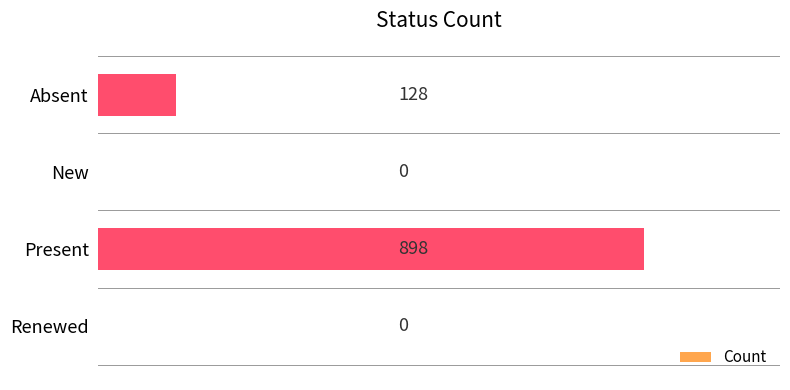

Reading top to bottom, list all the values displayed in this chart.

Absent=128	New=0	Present=898	Renewed=0